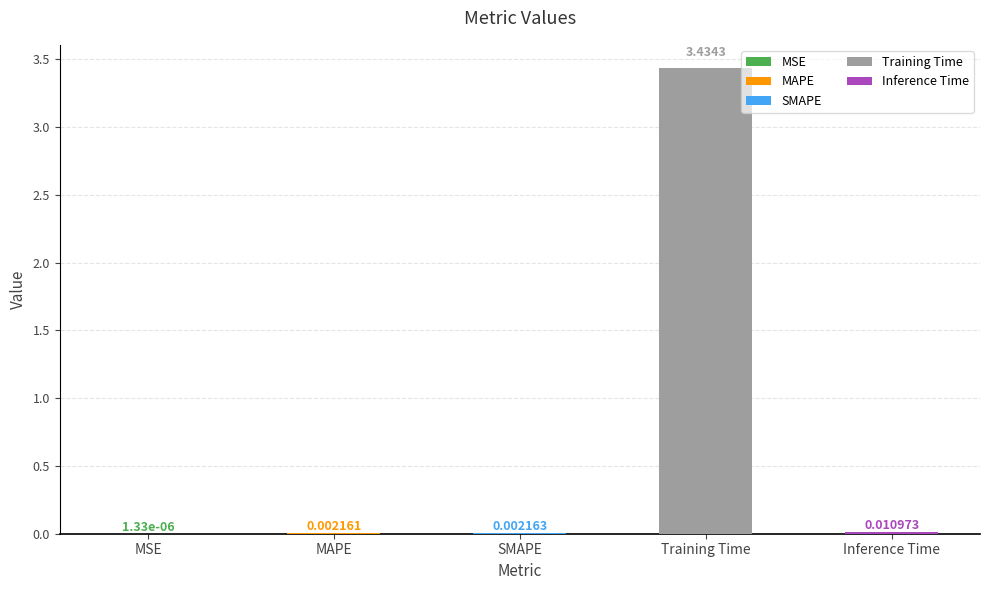

Which category has the highest value across all series?

Training Time